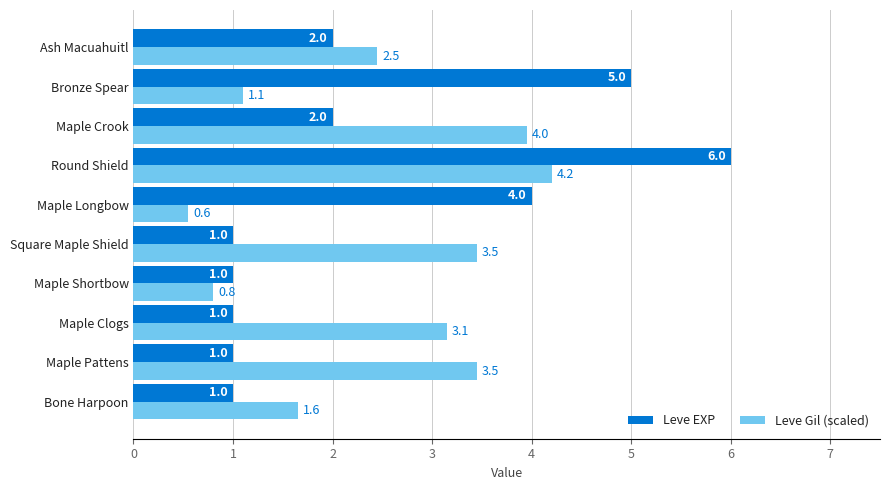

At which category does the chart reach its peak across all series?

Round Shield